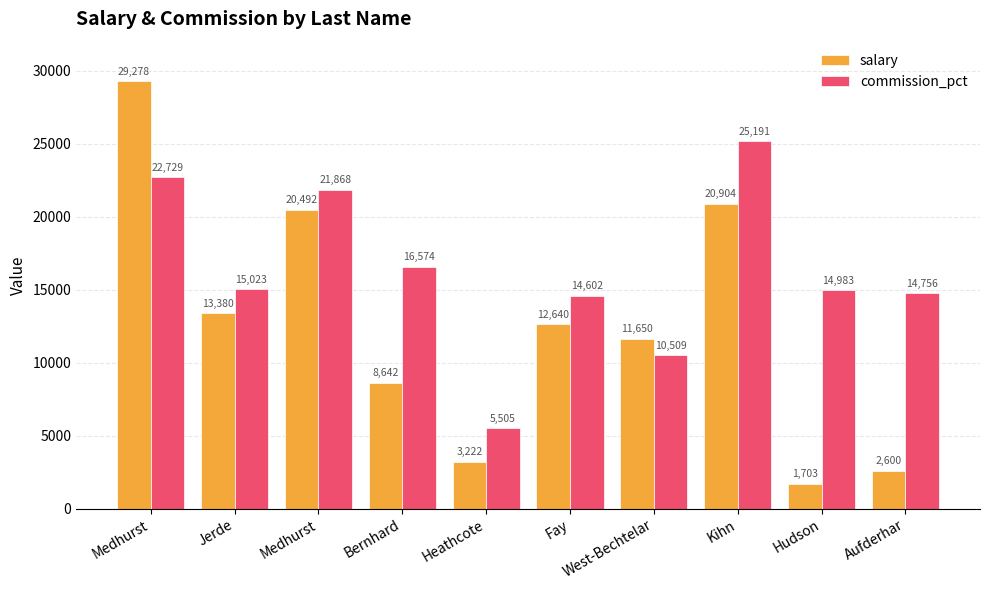

What is the average value of the salary series?

12451